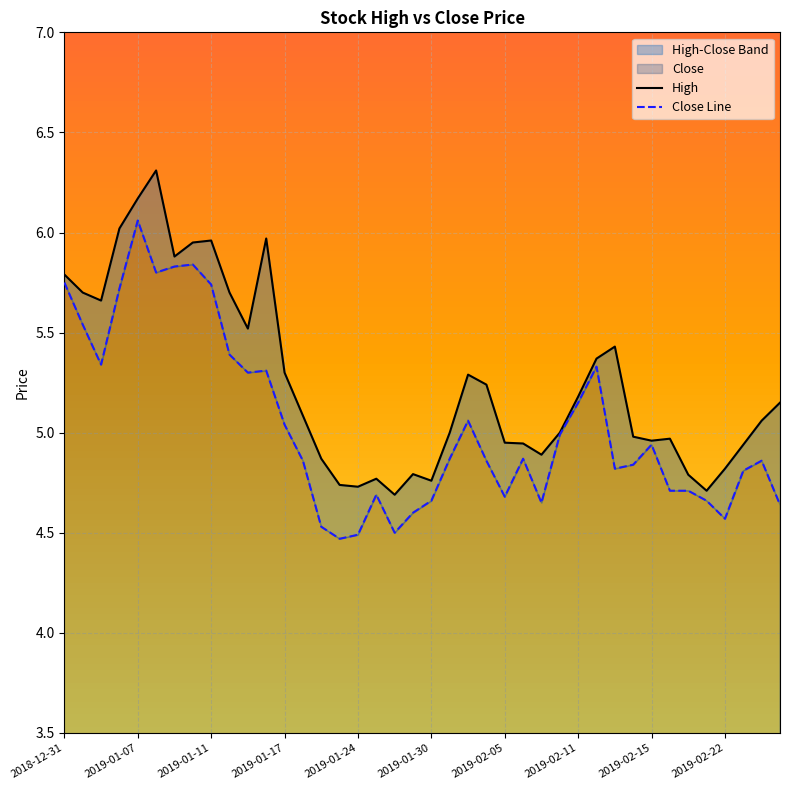

Where is Close Line nearest to the value 5?

27